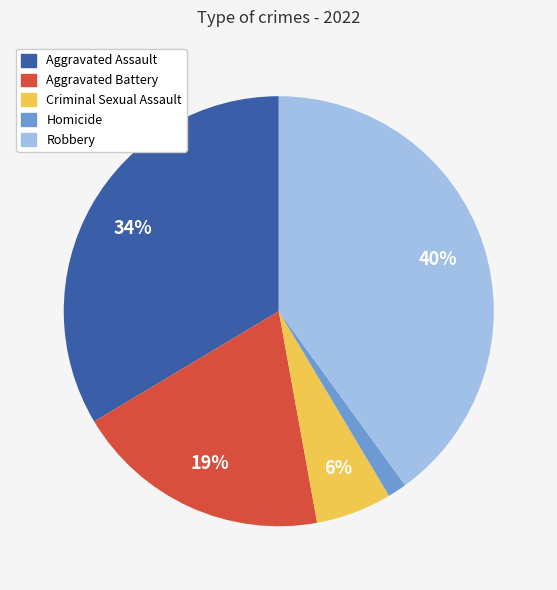

Which slice is the smallest?

Homicide